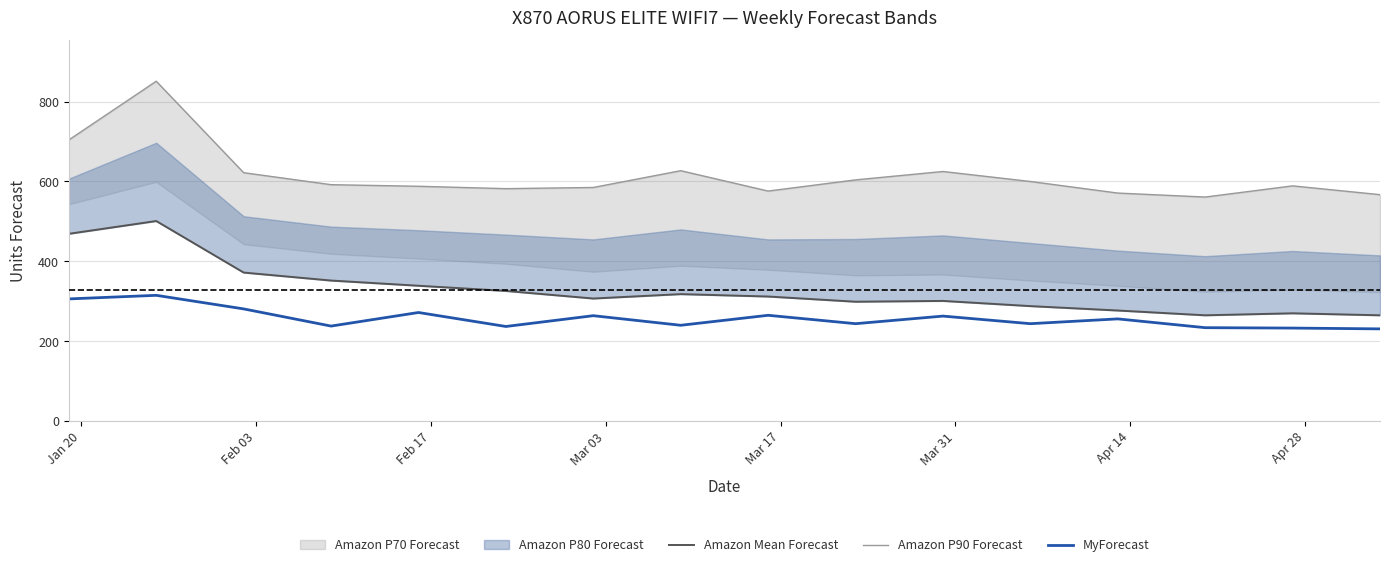

At how many categories does at least one series exceed 809?

1